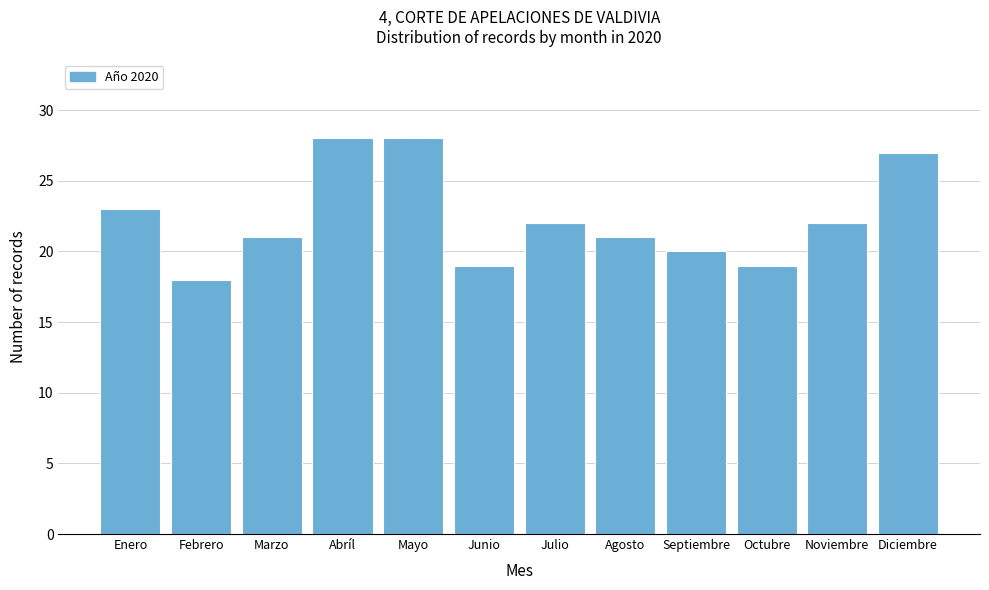

Reading left to right, what are all the values shown in this chart?

Enero=23	Febrero=18	Marzo=21	Abríl=28	Mayo=28	Junio=19	Julio=22	Agosto=21	Septiembre=20	Octubre=19	Noviembre=22	Diciembre=27